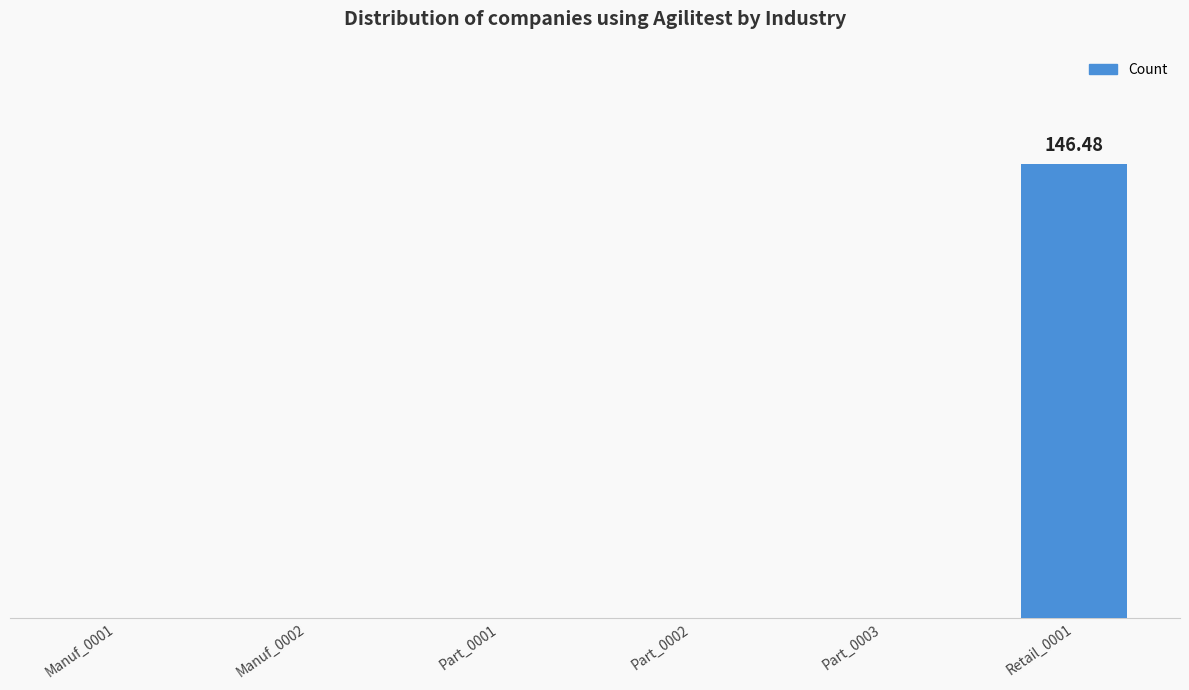

Which label corresponds to the largest value in the chart?

Retail_0001